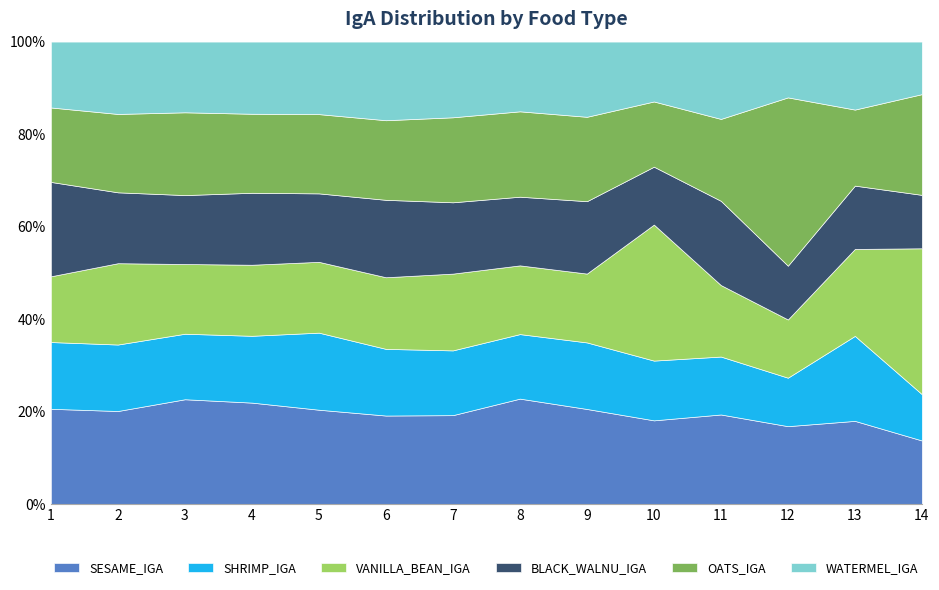

True or false: SESAME_IGA and BLACK_WALNU_IGA intersect in this chart.

False